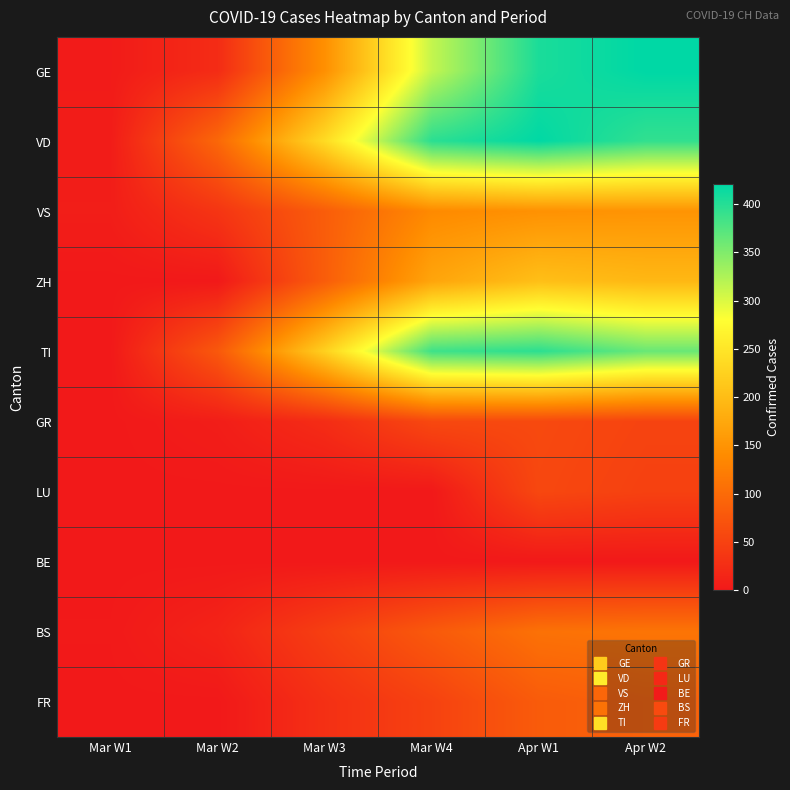

What is the spread (max minus min) of values at Mar W2?

96